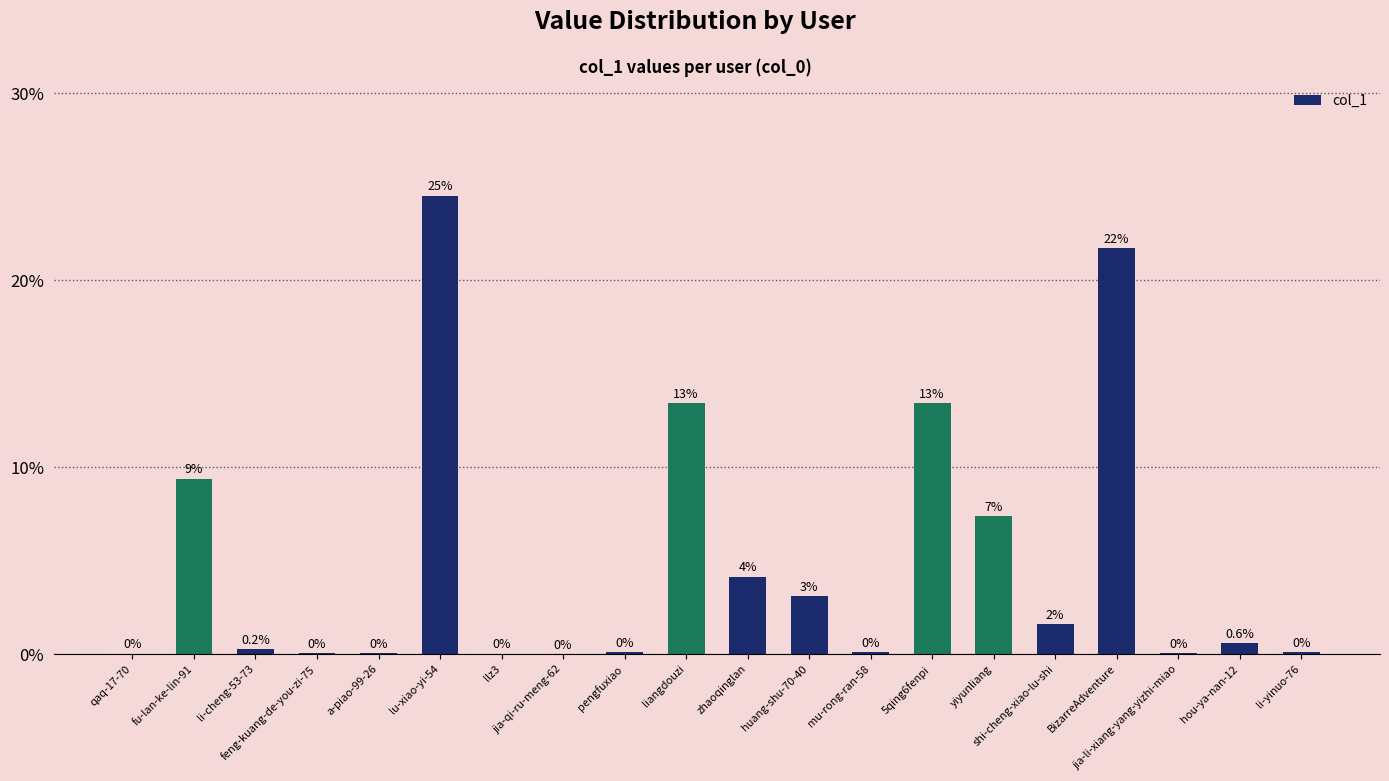

What is the maximum value shown in the chart?

24.5